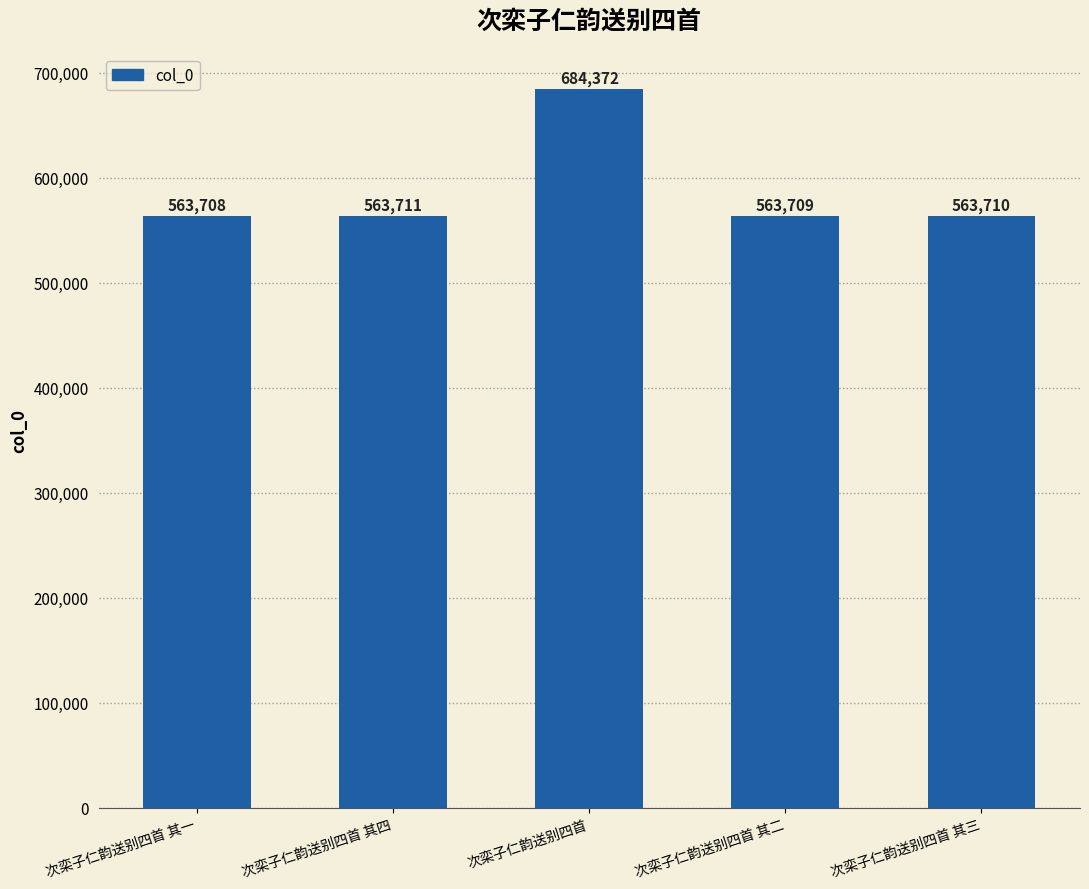

What is the label of the 4th bar from the right?

次栾子仁韵送别四首 其四